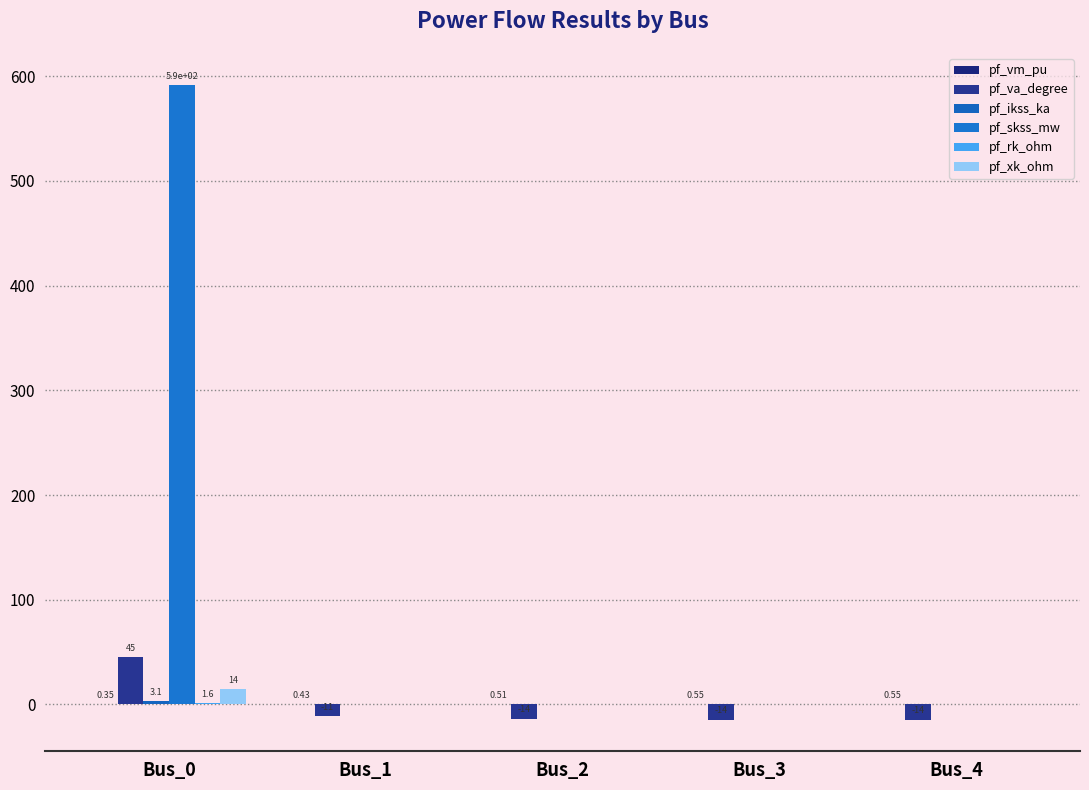

Are the bars horizontal?

No